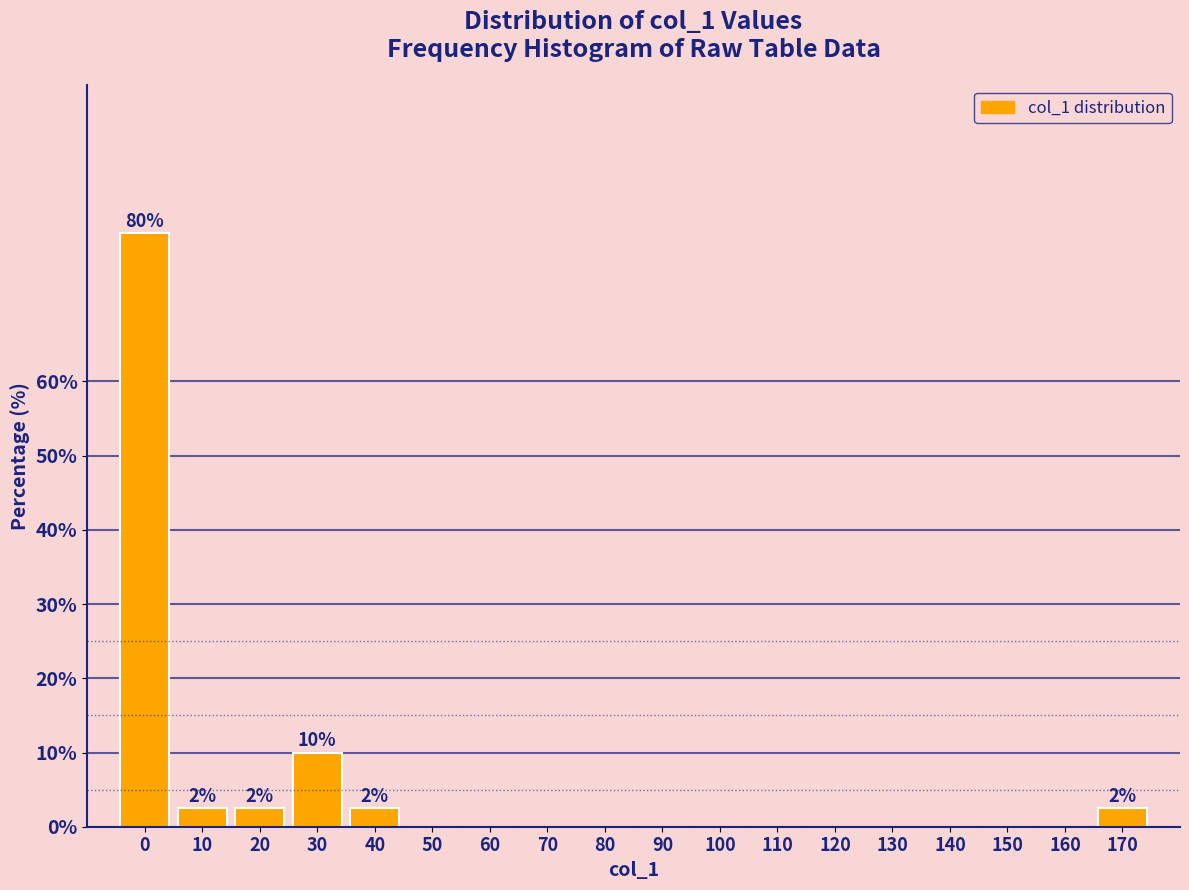

Reading left to right, extract all data points from this chart.

0=80.0	10=2.5	20=2.5	30=10.0	40=2.5	50=0.0	60=0.0	70=0.0	80=0.0	90=0.0	100=0.0	110=0.0	120=0.0	130=0.0	140=0.0	150=0.0	160=0.0	170=2.5